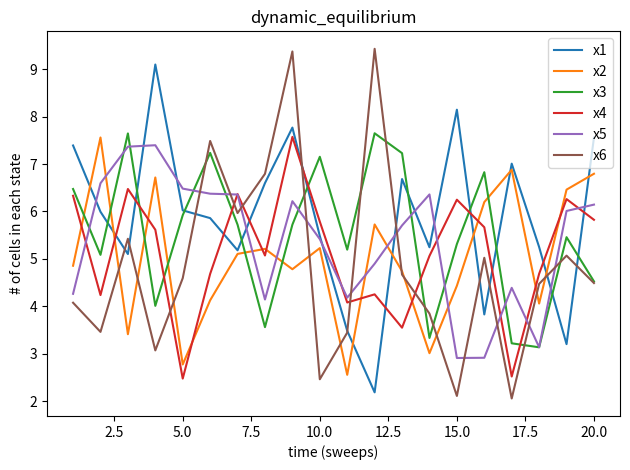

Which series has the largest total across all categories?

x1